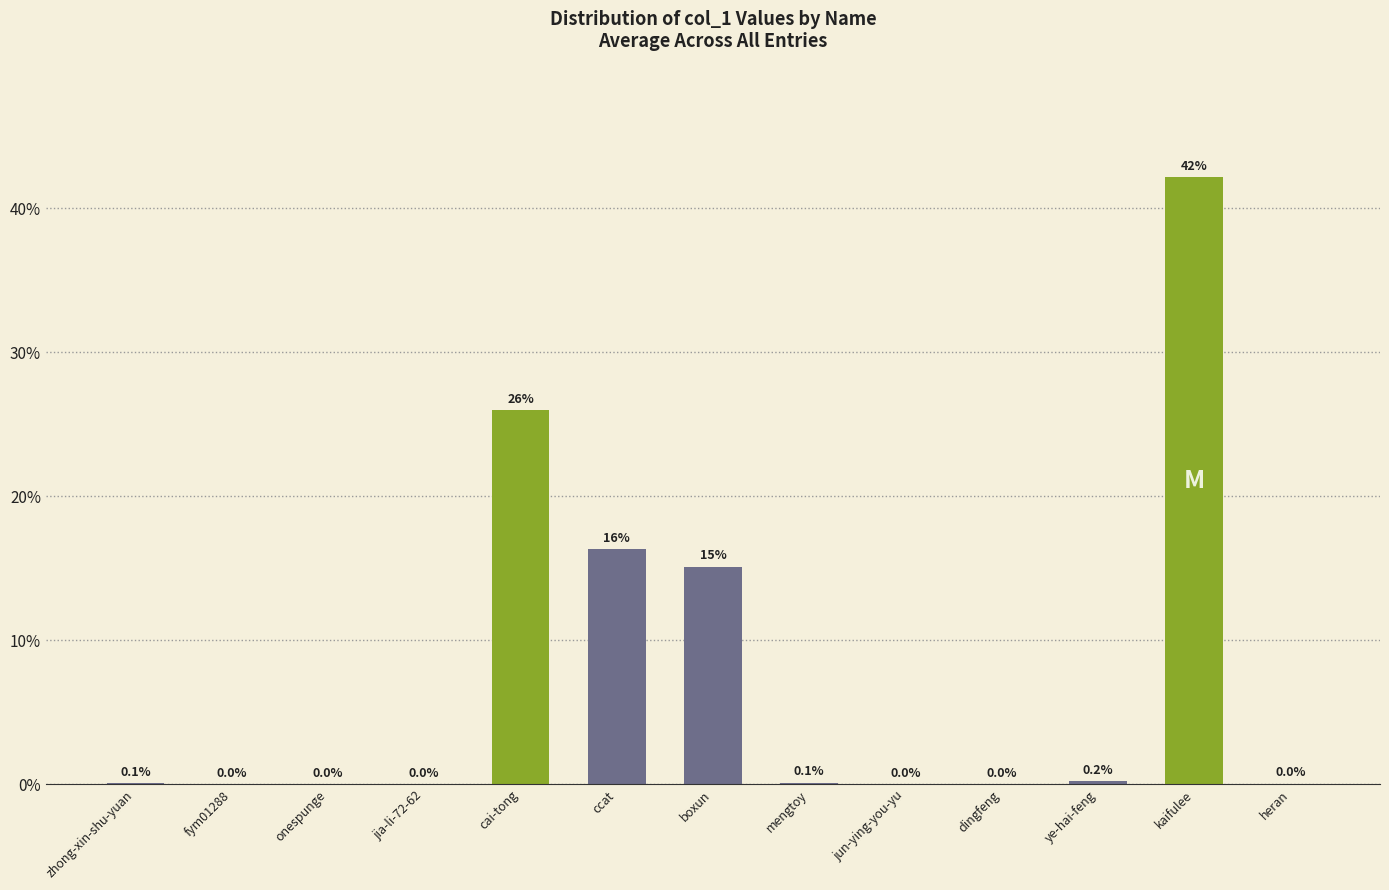

Is it true that the value at ccat is 28.9?

False